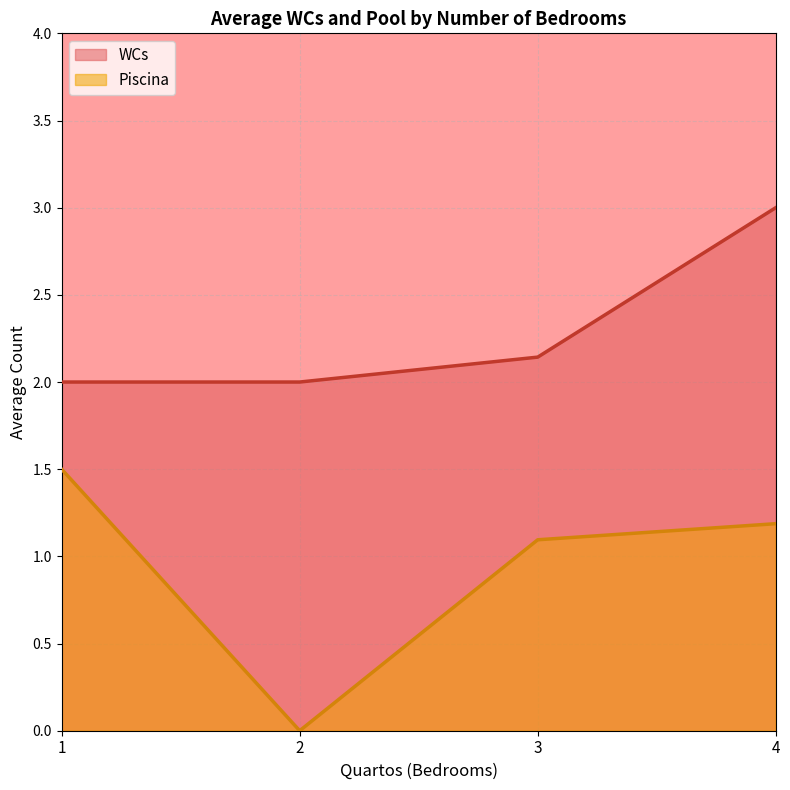

Does the chart display data point markers on the line(s)?

No